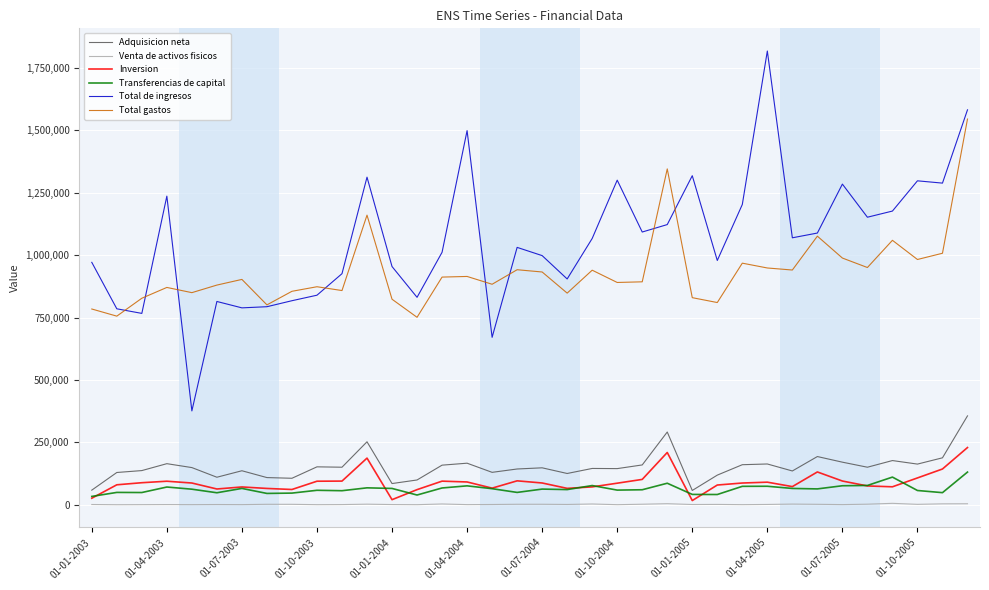

What is the lowest value of the Total de ingresos series?

376120